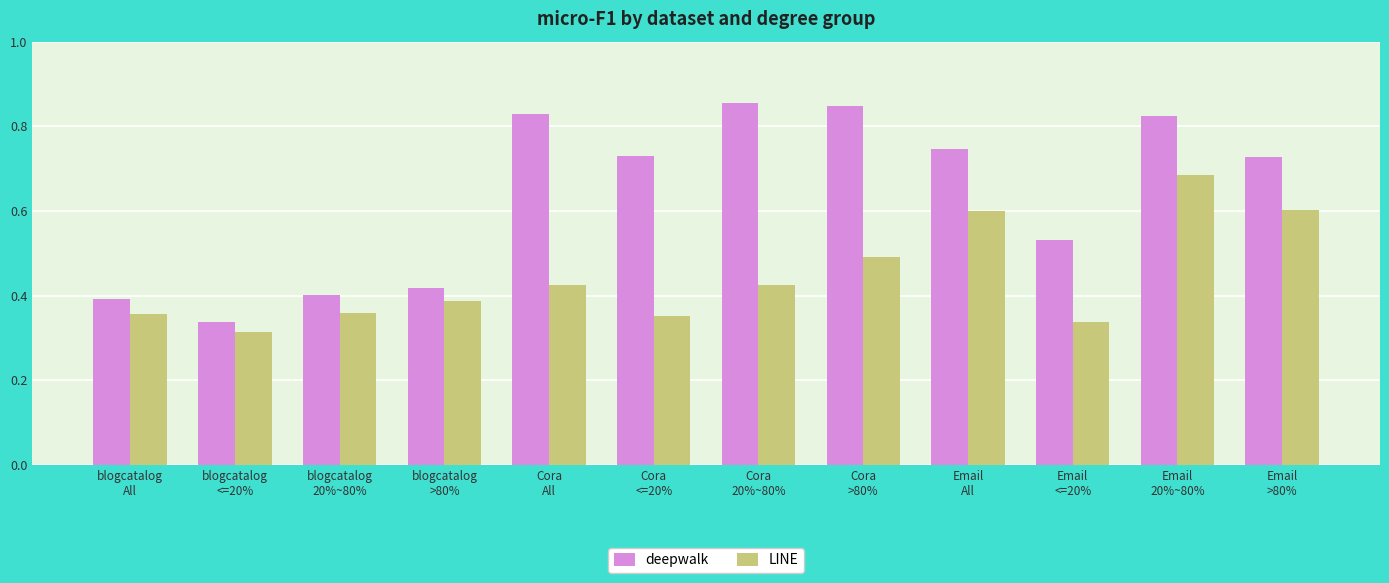

At how many categories does at least one series exceed 0?

12